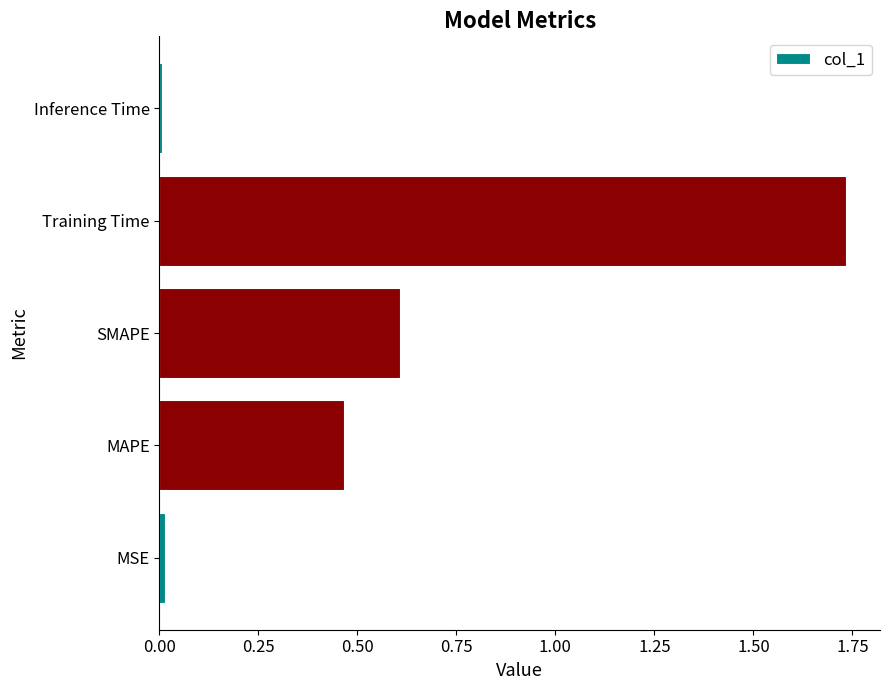

What is the sum of the values at SMAPE and MAPE?

1.1